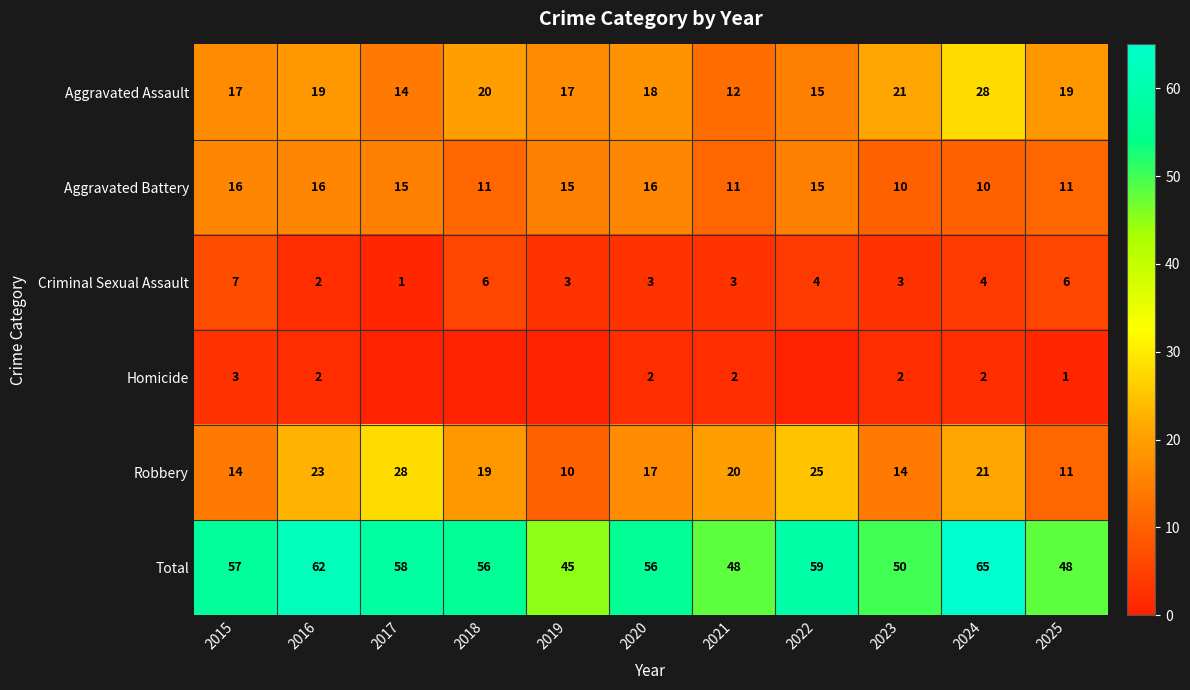

Which series changed the most between 2016 and 2025?

Total